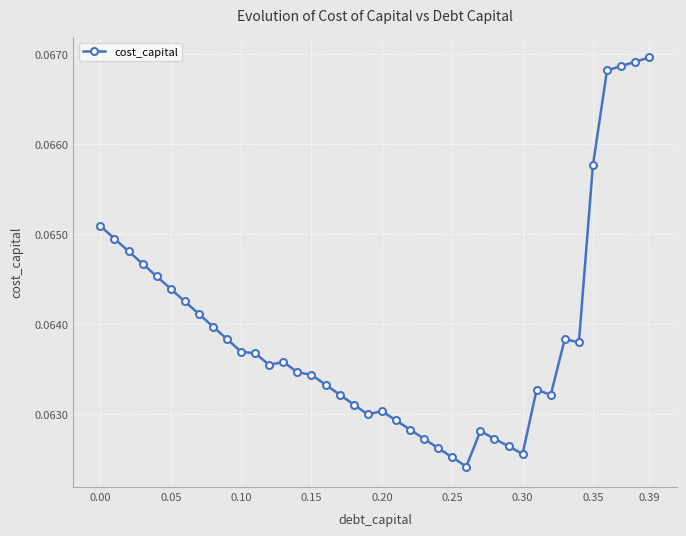

True or false: there are more than 0 points higher than both neighbors.

True